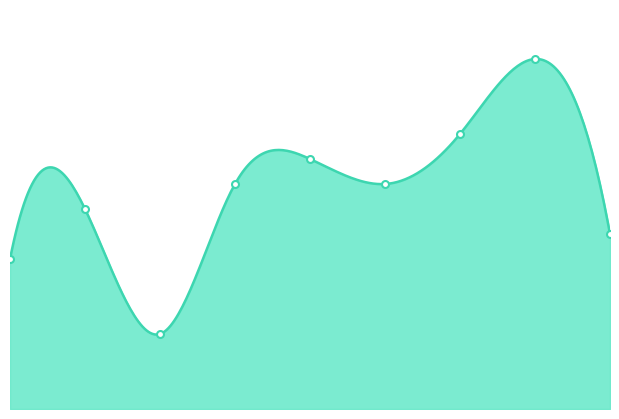

What is the maximum value shown in the chart?

14